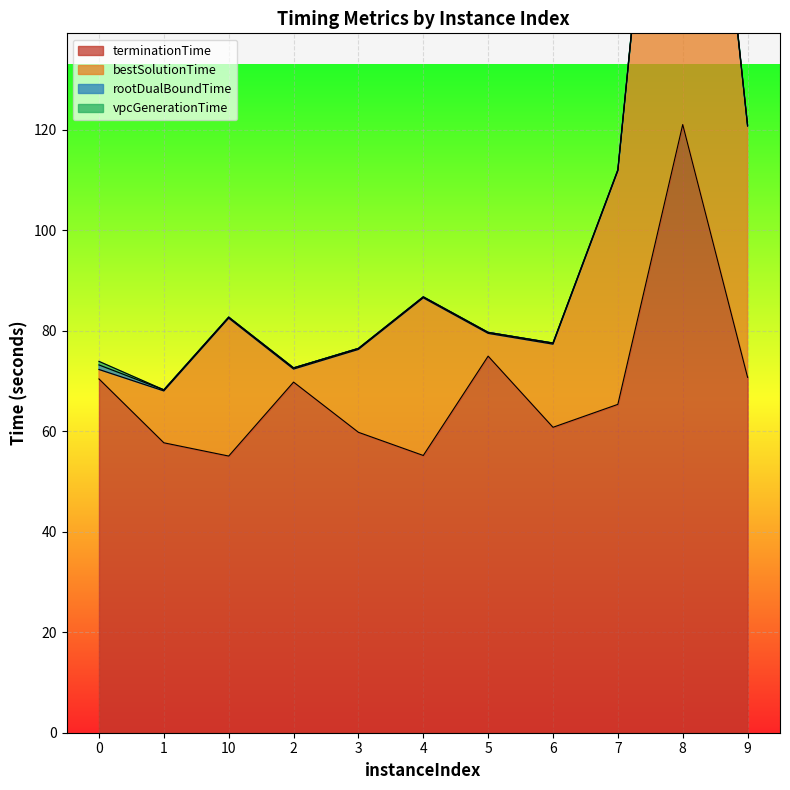

Count the rootDualBoundTime values in the range 0 to 1.

11